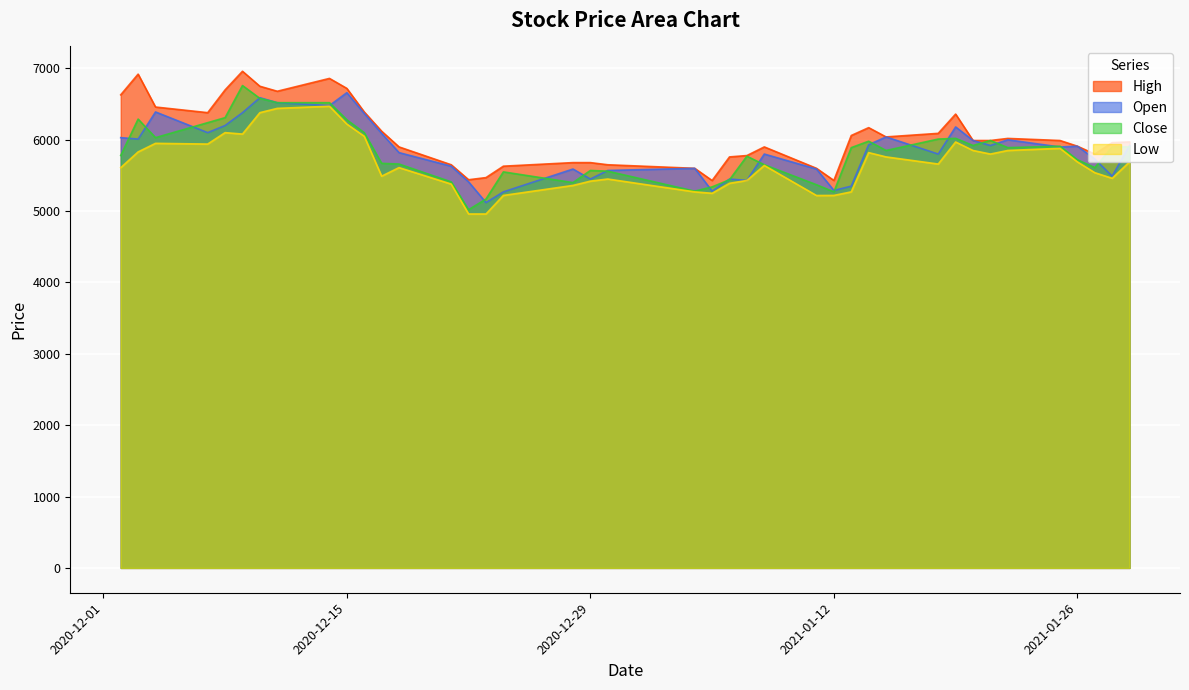

In Open, how many points are lower than both neighbors (excluding endpoints)?

12